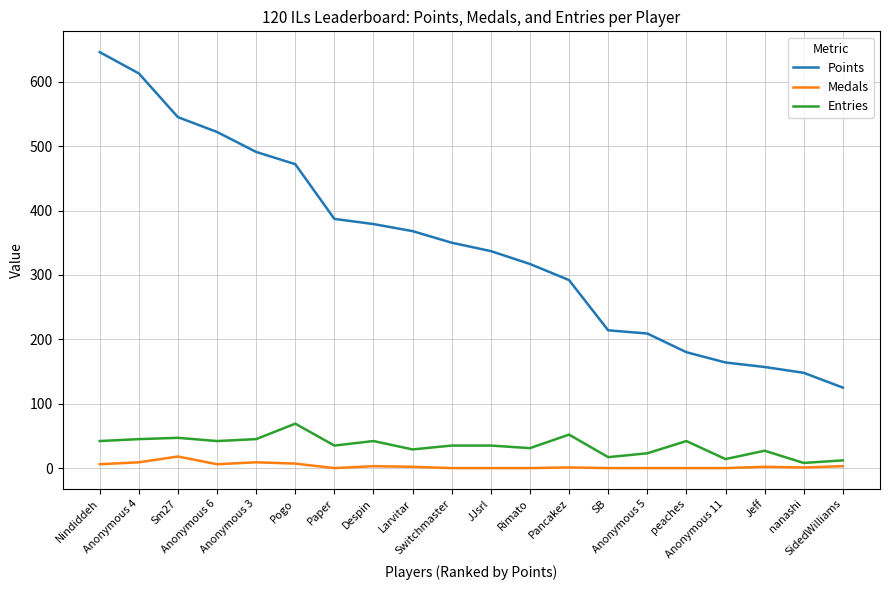

List the series in order of their peak value, highest first.

Points, Entries, Medals